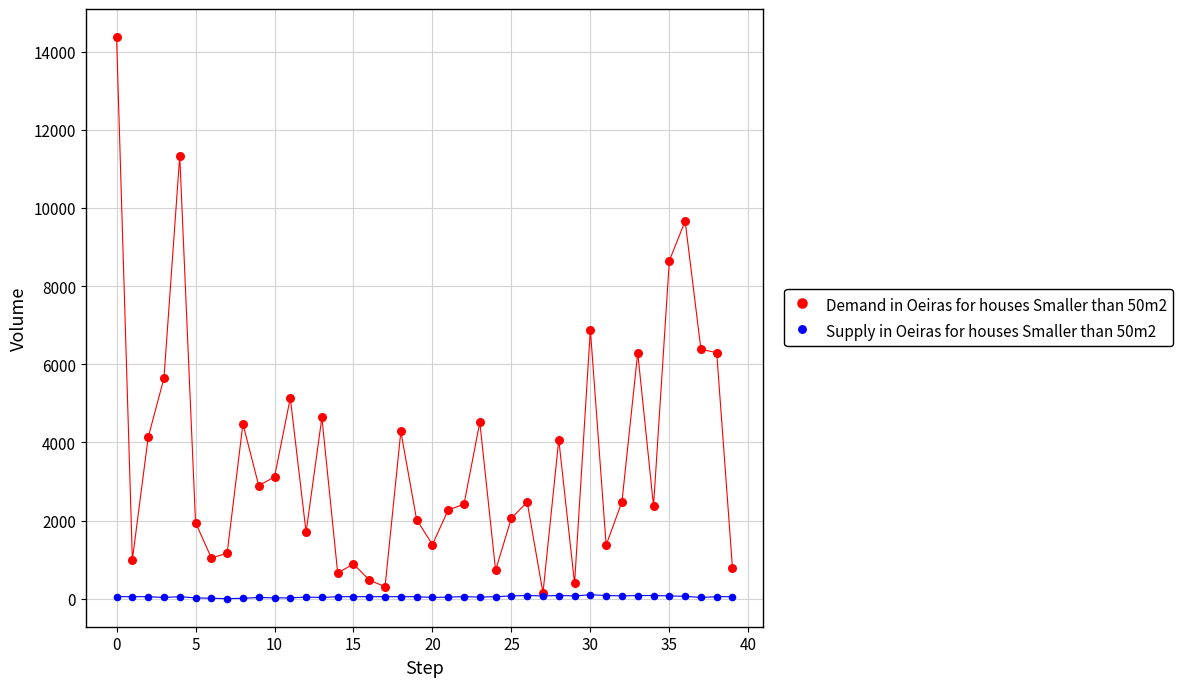

Across all series, what Y value is closest to 7188?

6887